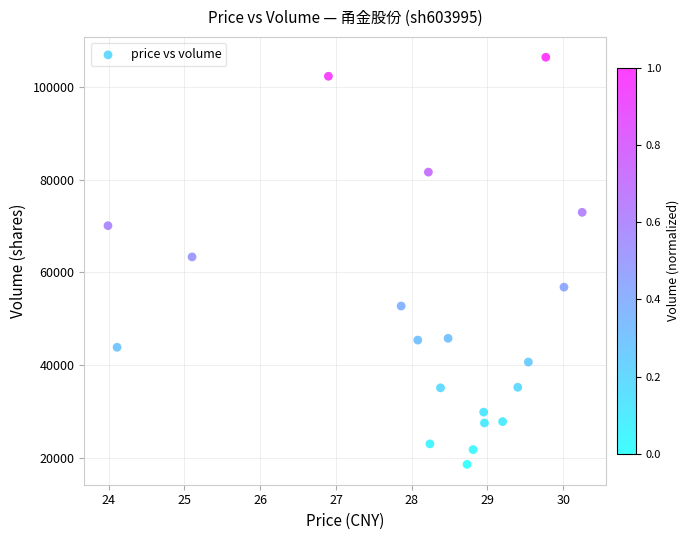

What is the range of Y values (max minus min)?

87745